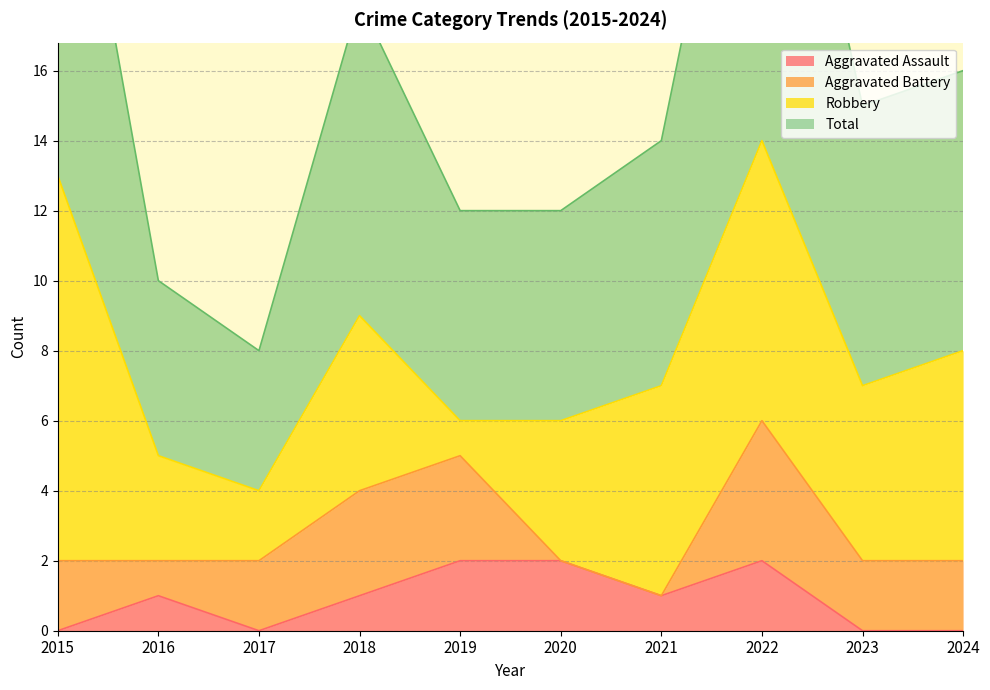

Which series has the largest range (max minus min)?

Total